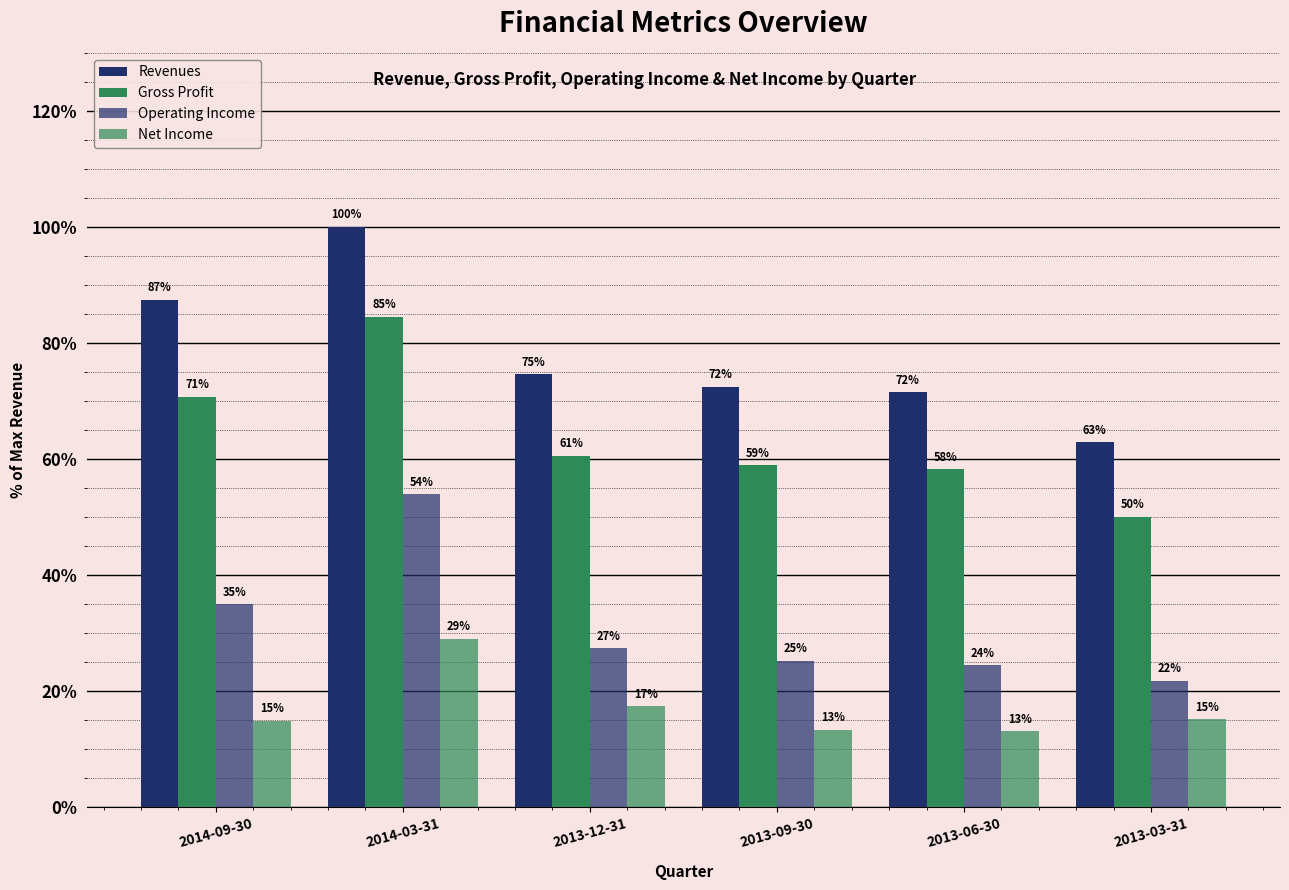

The Net Income series shows 29.0 at 2014-03-31. True or false?

True